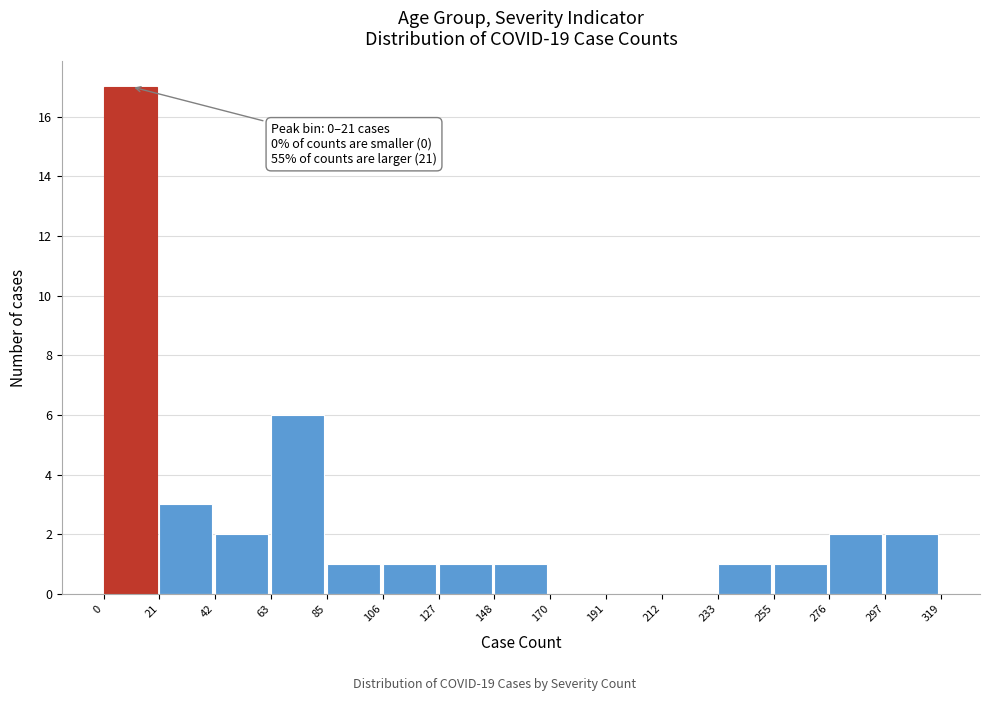

Which range on the x-axis has the tallest bar?

0 to 21